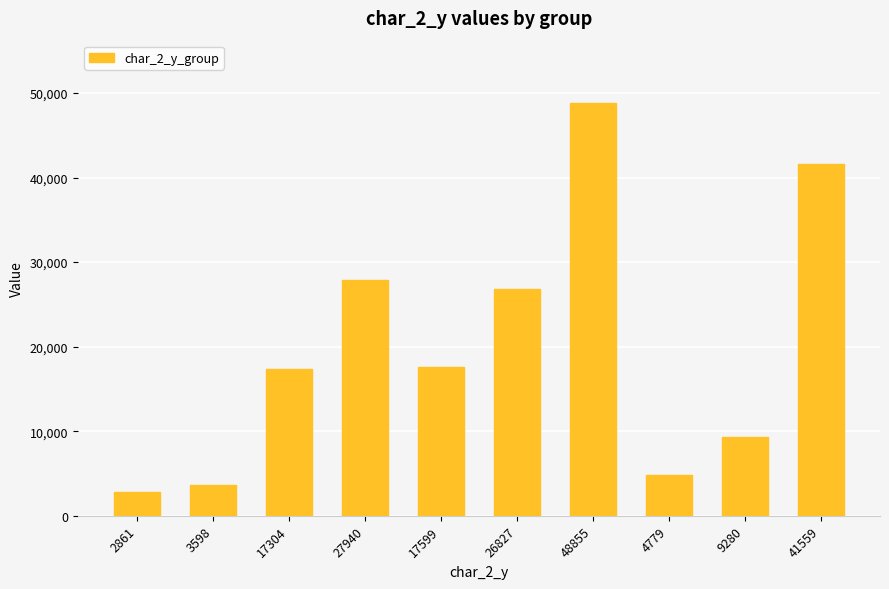

Is it true that the value at 17599 is 29808?

False